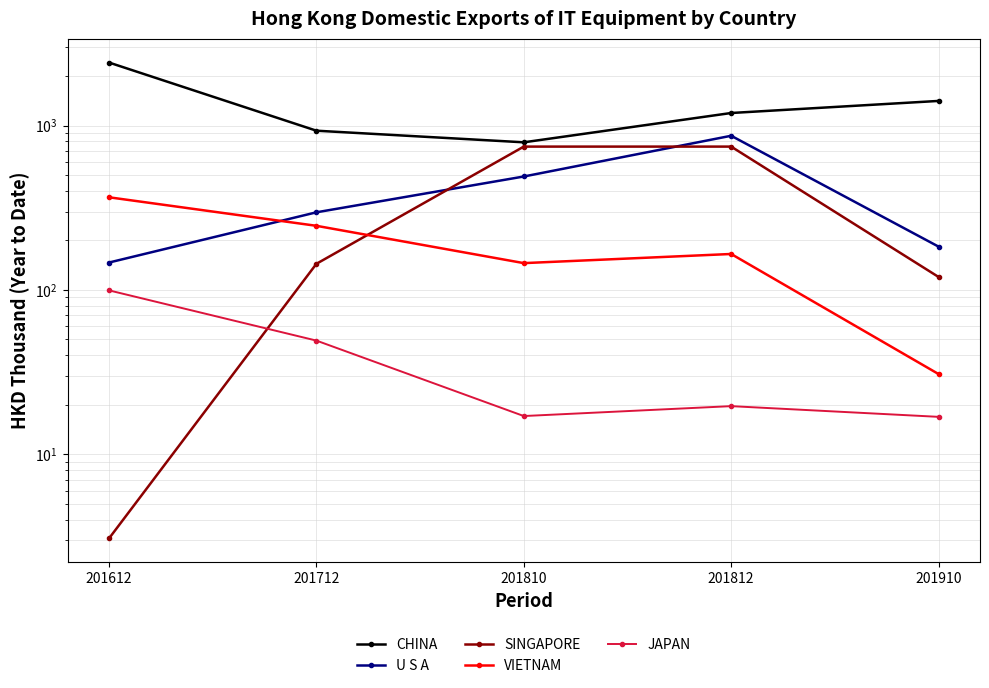

What is the total value across all series at 201712?

1666.3